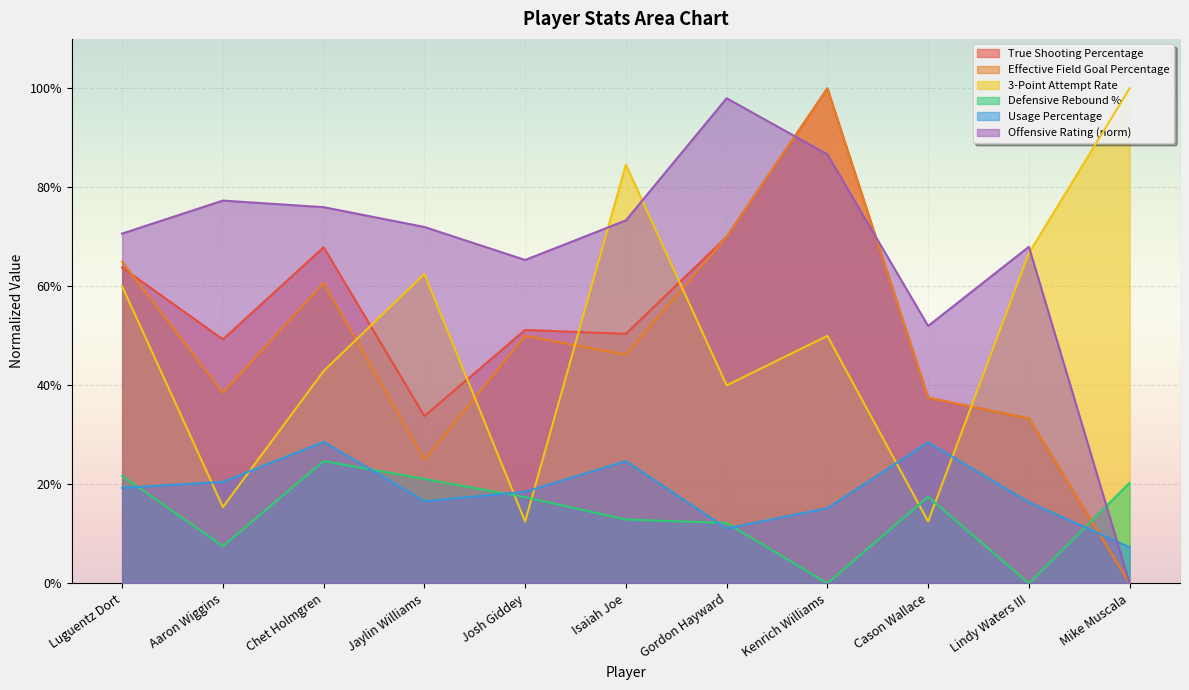

True or false: Effective Field Goal Percentage has a value of 0.7 at Gordon Hayward.

True